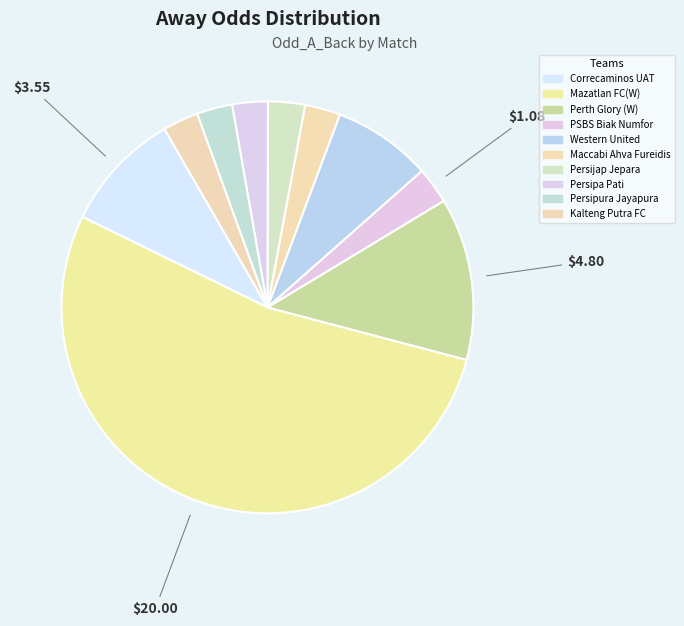

How many slices are in this pie chart?

10